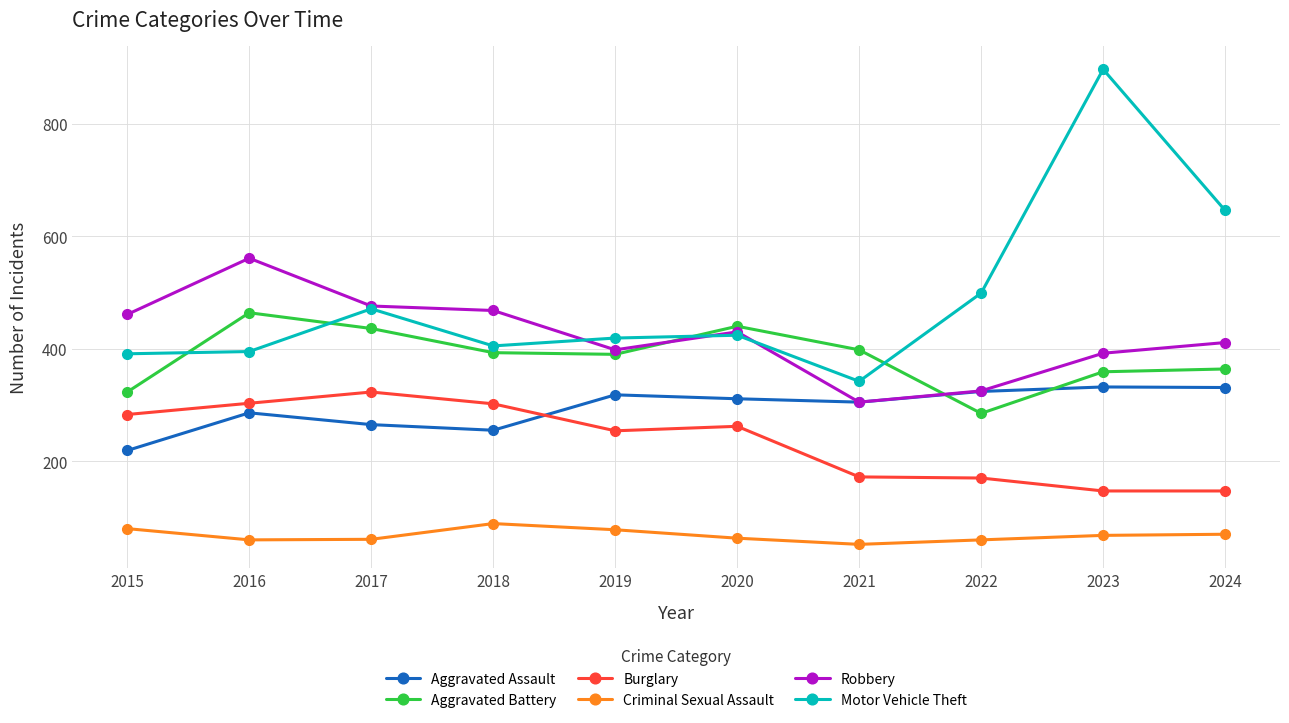

True or false: Criminal Sexual Assault and Aggravated Battery intersect in this chart.

False